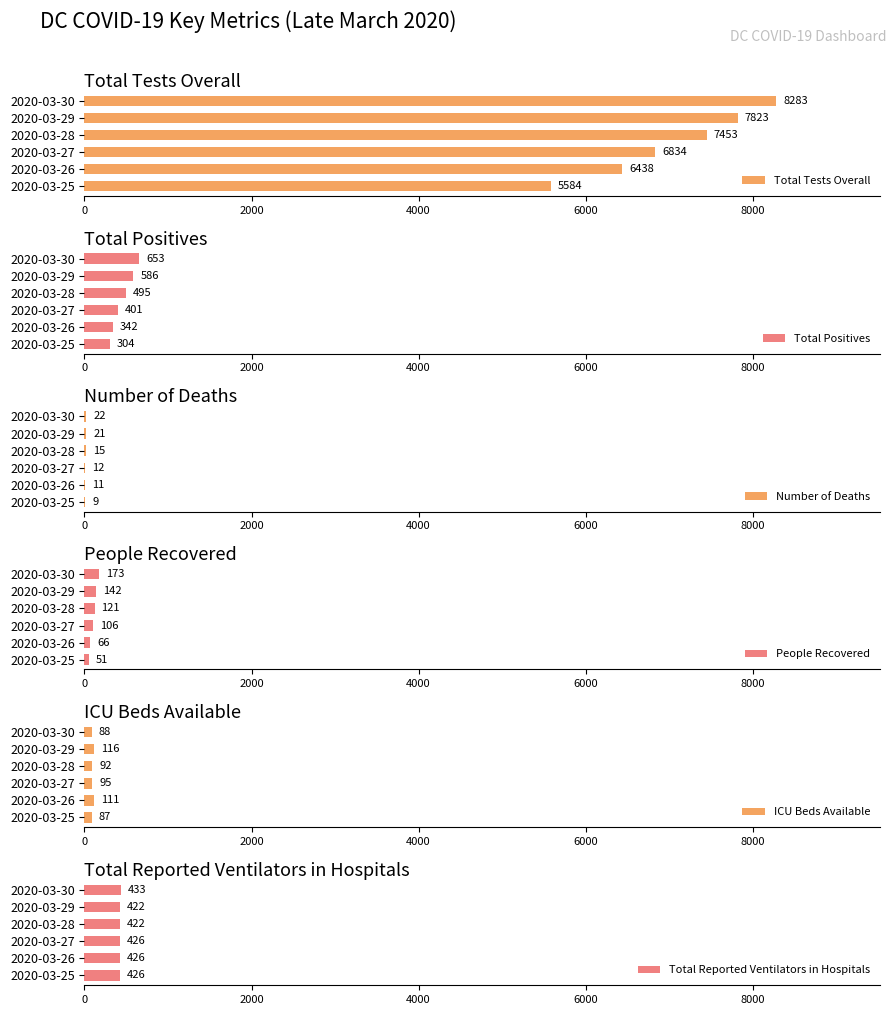

How many Total Tests Overall values are between 6438 and 7823?

4